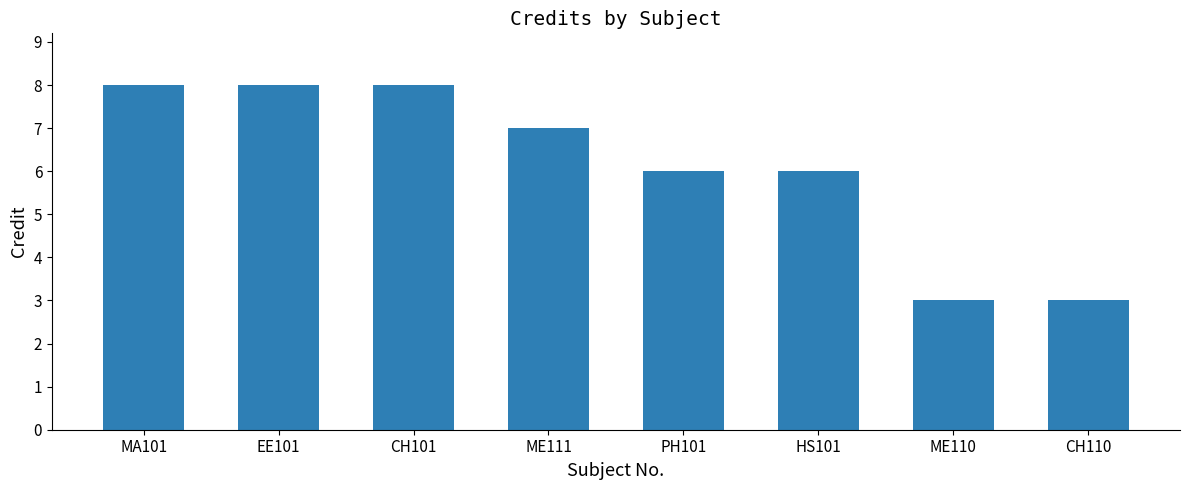

Does the chart contain stacked bars?

No